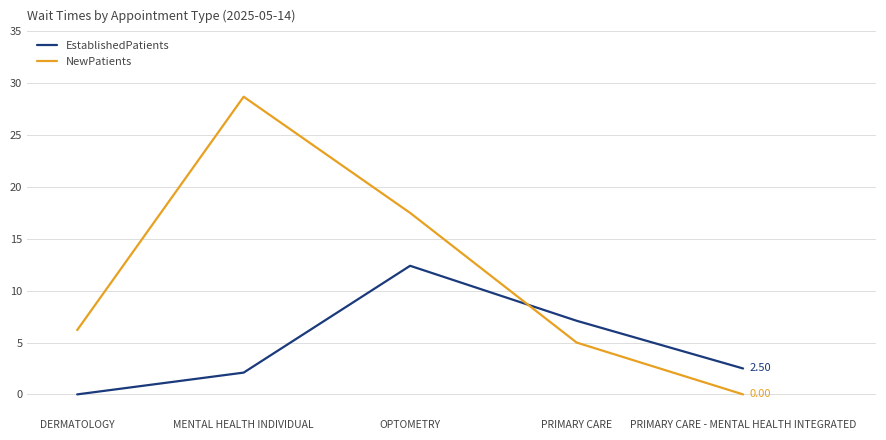

Does the chart have visible grid lines?

Yes